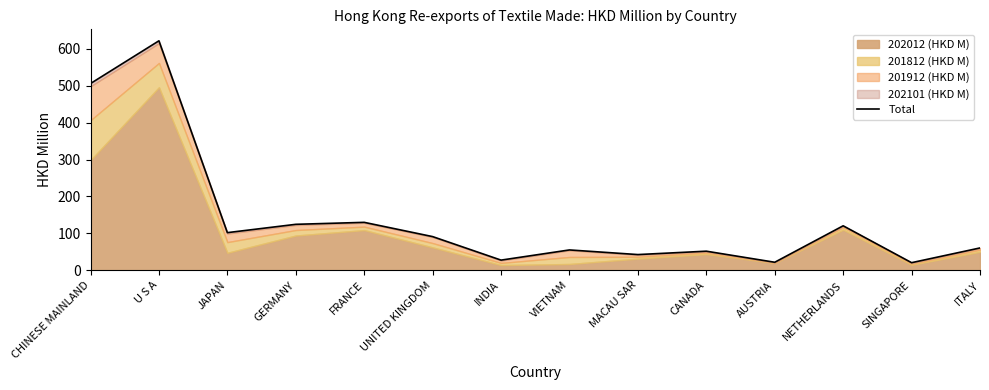

Does the chart have visible grid lines?

No